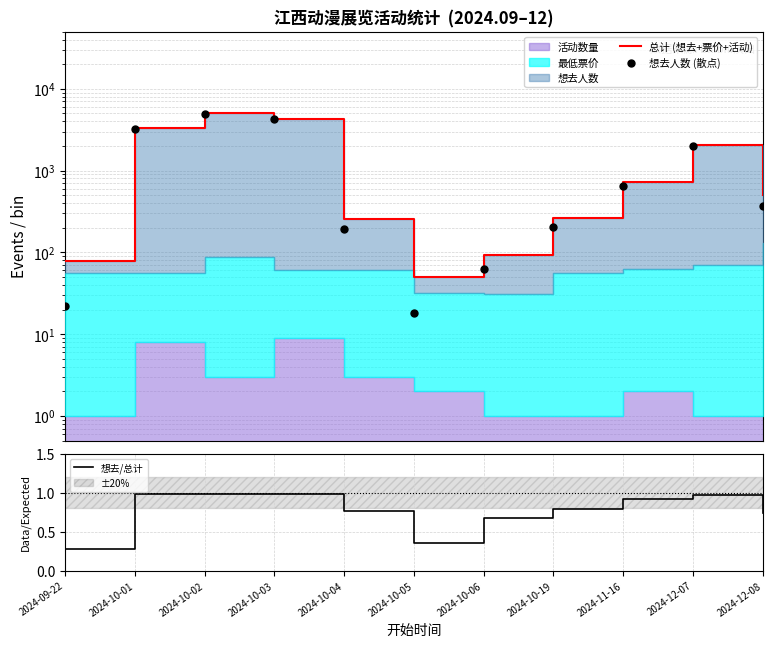

Which category has the highest value across all series?

2024-10-02